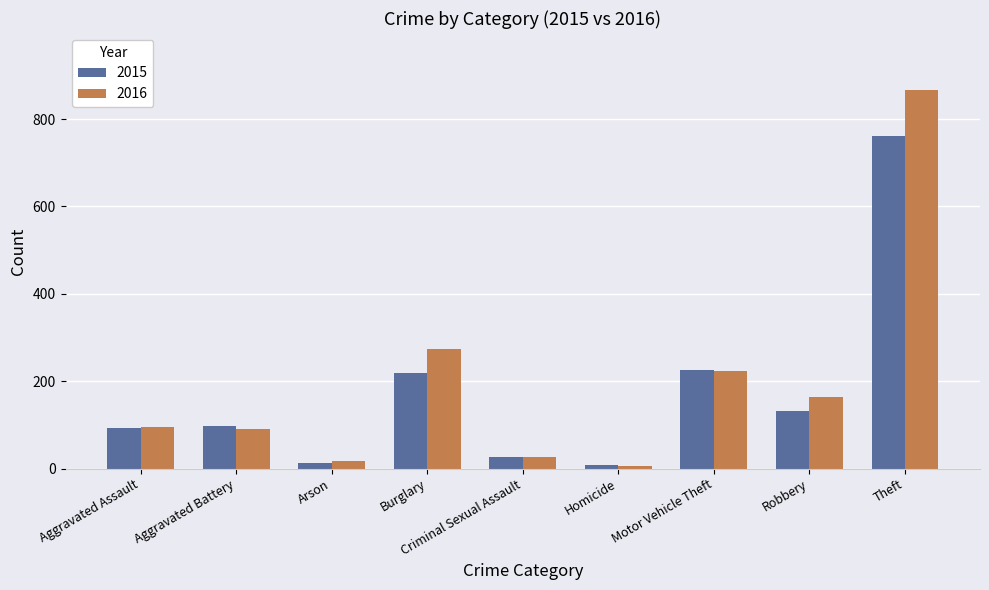

What is the difference between the 2016 values at Motor Vehicle Theft and Burglary?

49